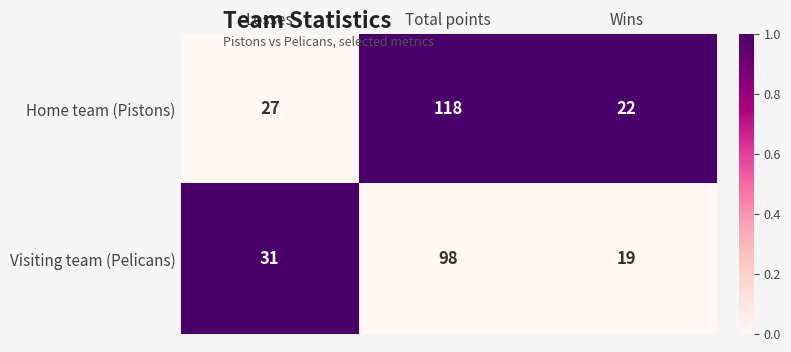

How many values in the Visiting team (Pelicans) series are below 31?

1